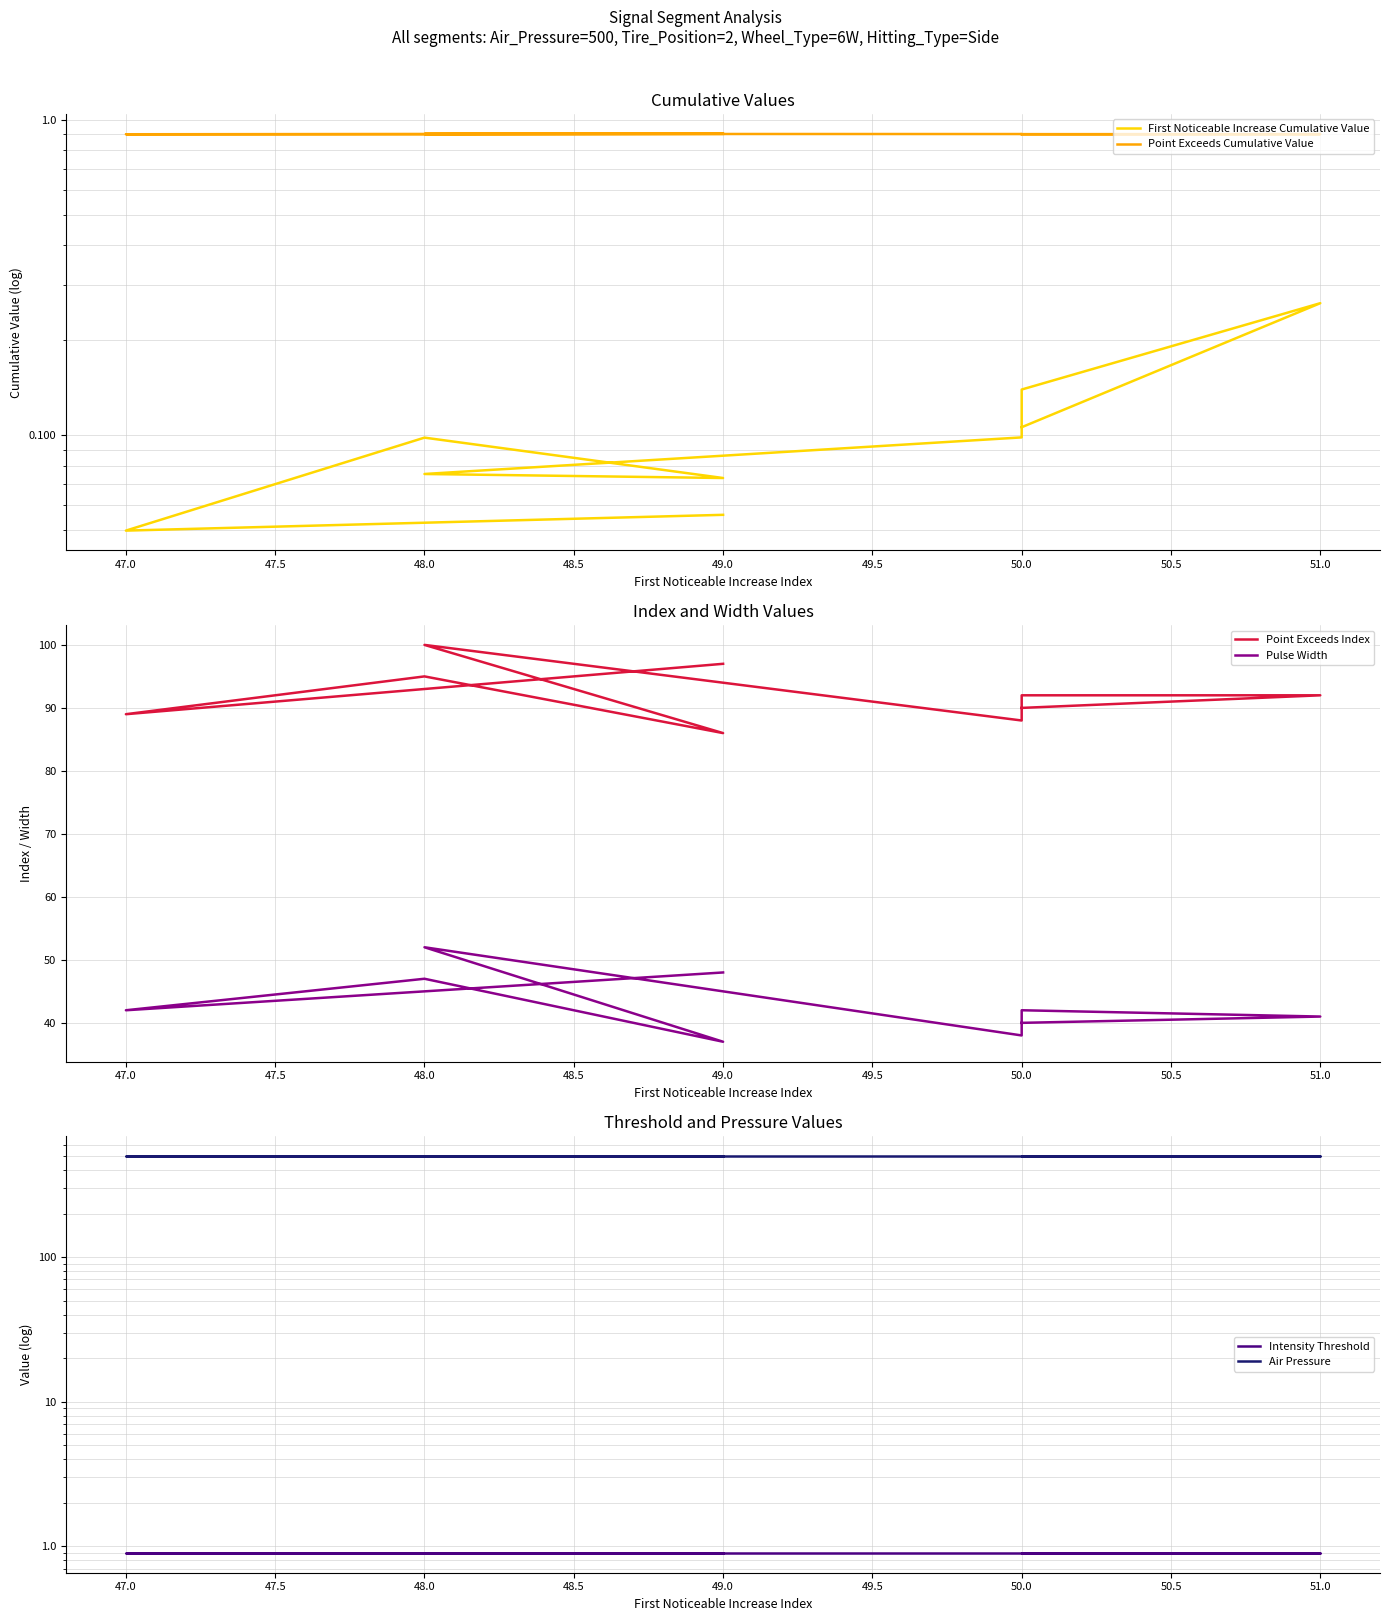

True or false: Point Exceeds Cumulative Value and Intensity Threshold intersect in this chart.

False